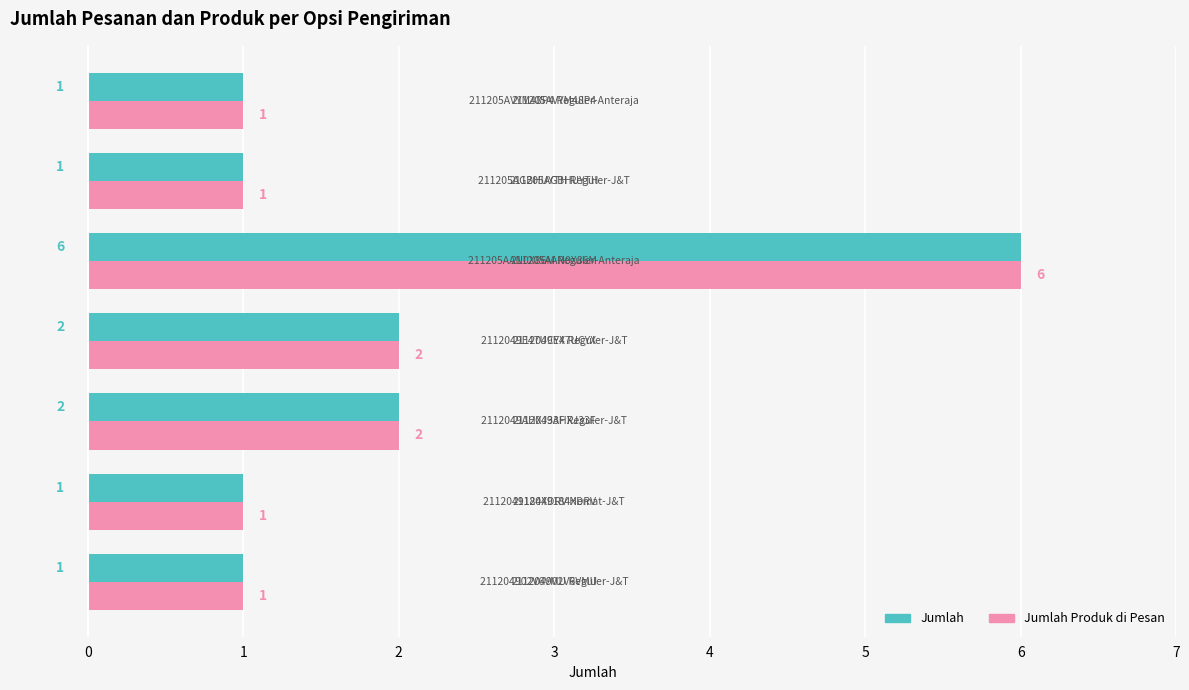

How many values in the Jumlah Produk di Pesan series exceed 1?

3